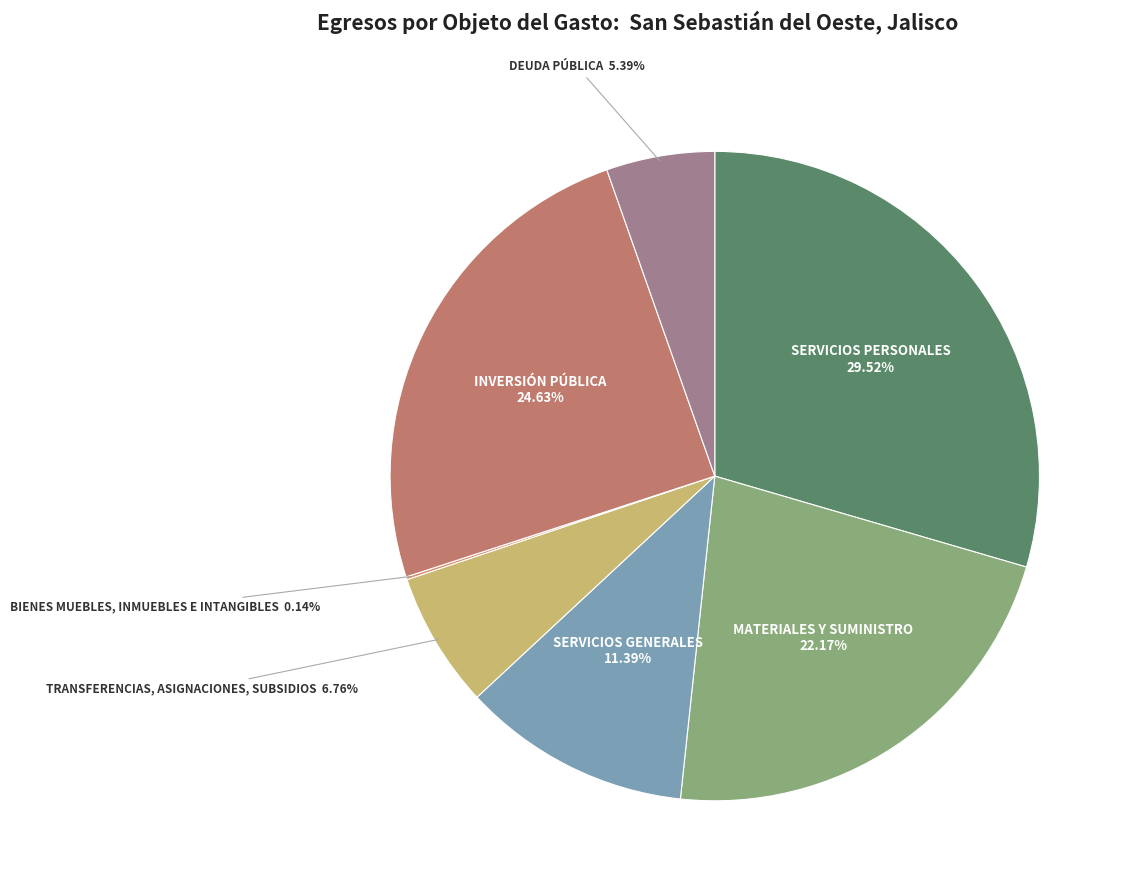

Is it true that TRANSFERENCIAS, ASIGNACIONES, SUBSIDIOS is 7% of the pie?

True